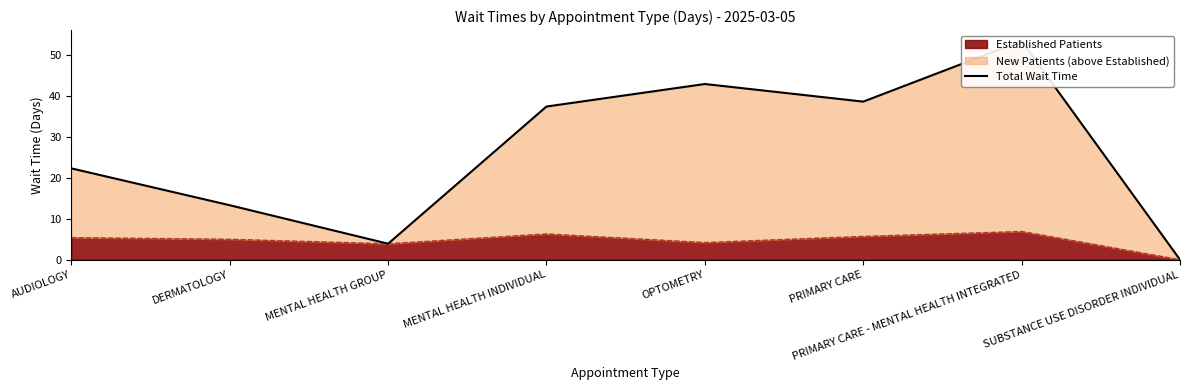

Which label corresponds to the largest value in the chart?

PRIMARY CARE - MENTAL HEALTH INTEGRATED